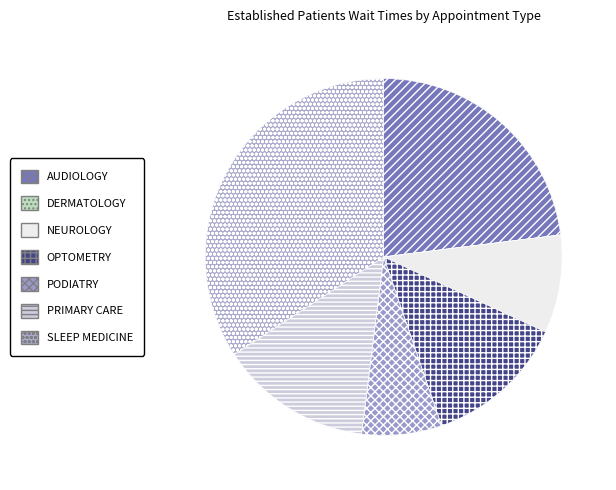

True or false: NEUROLOGY accounts for 19% of the total.

False